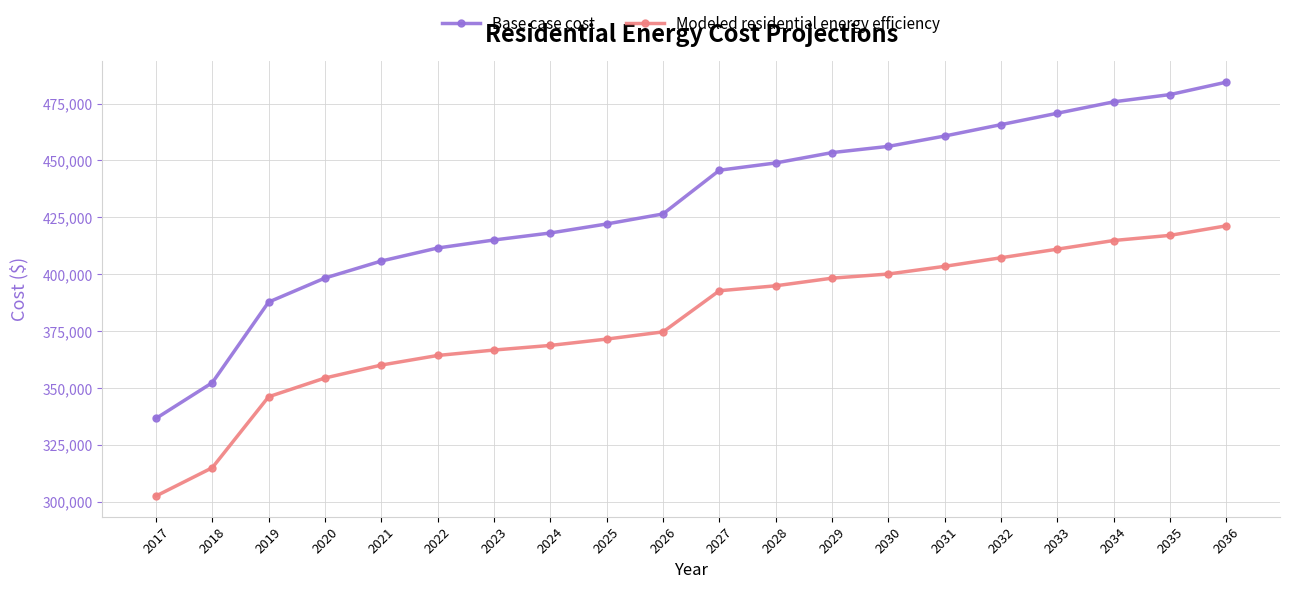

True or false: Base case cost and Modeled residential energy efficiency intersect in this chart.

False